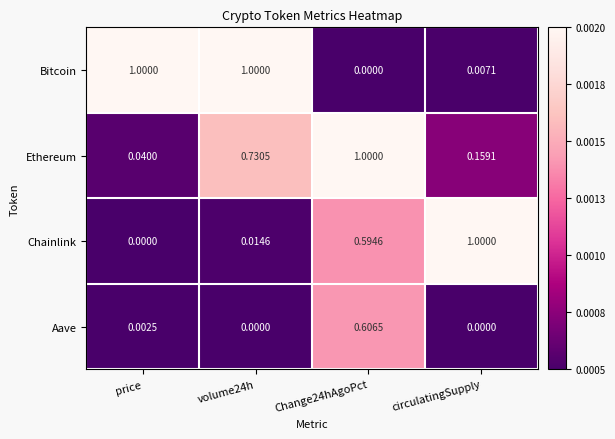

Is the value of Ethereum at price greater than the value of Aave at volume24h?

Yes